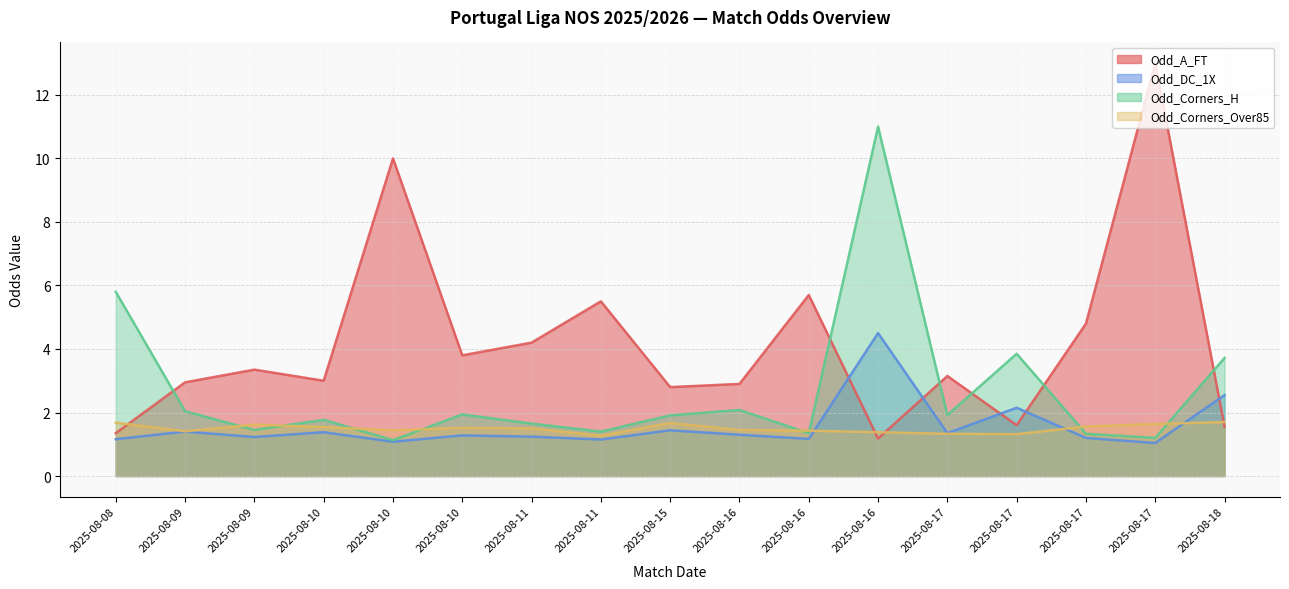

At which category does Odd_A_FT reach its first local valley?

2025-08-10